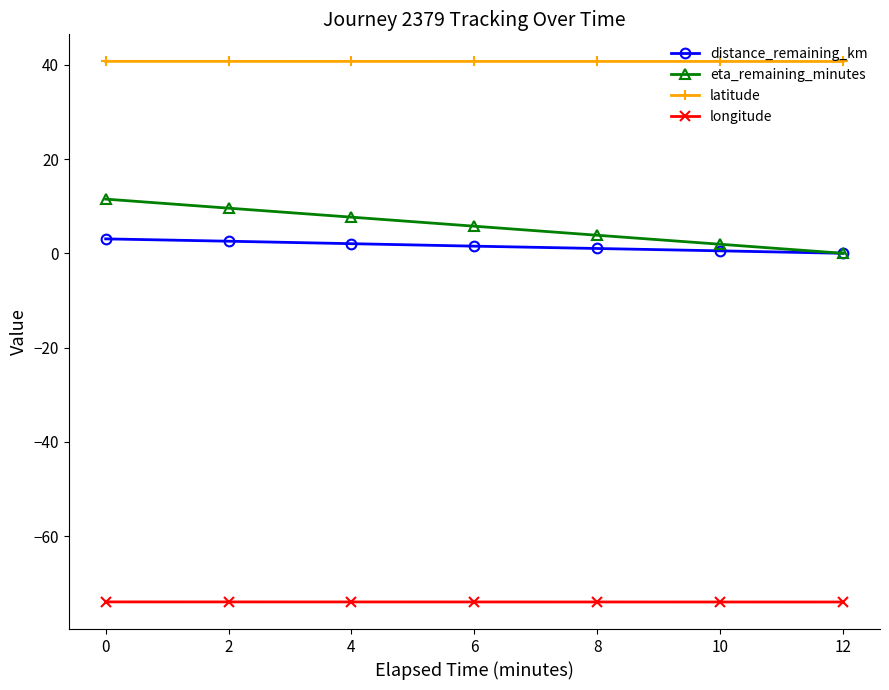

Is this an area chart (filled region under the line)?

No